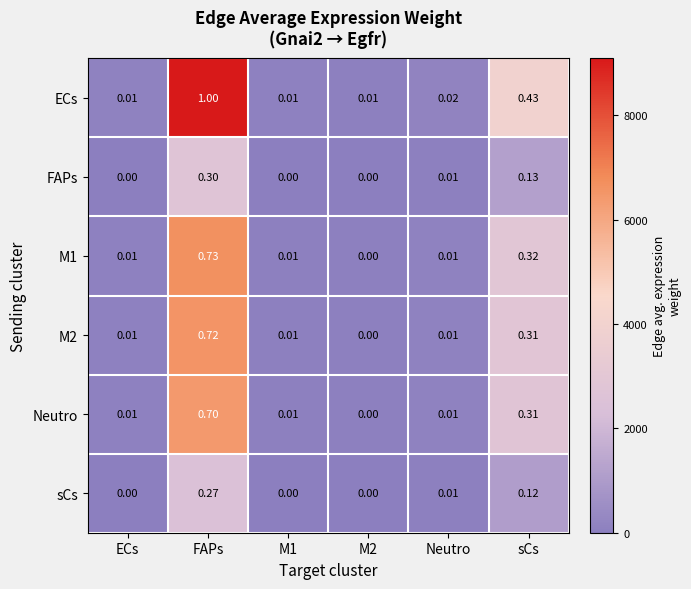

At which category is the sum across all series the highest?

FAPs